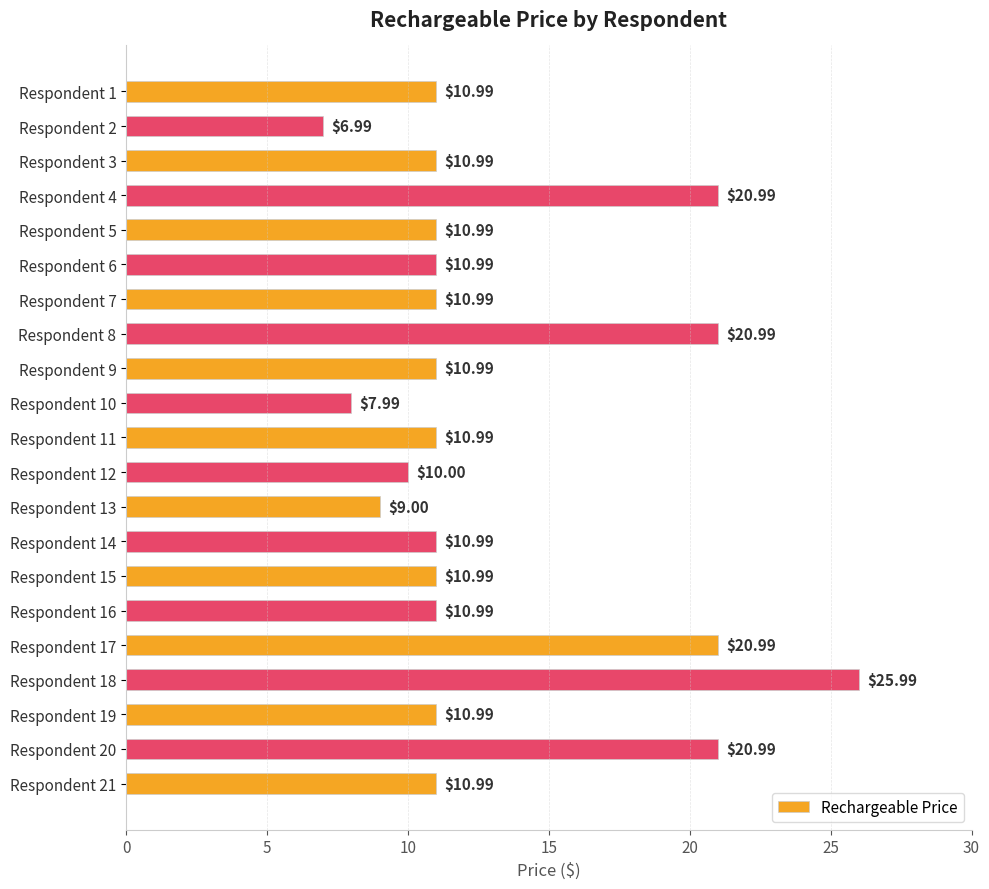

Between Respondent 18 and Respondent 12, which is larger?

Respondent 18